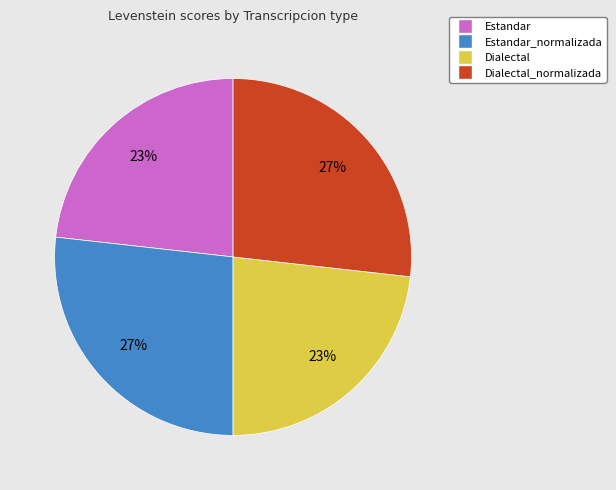

To the nearest percent, what is the difference between the largest and smallest slice percentages?

4%